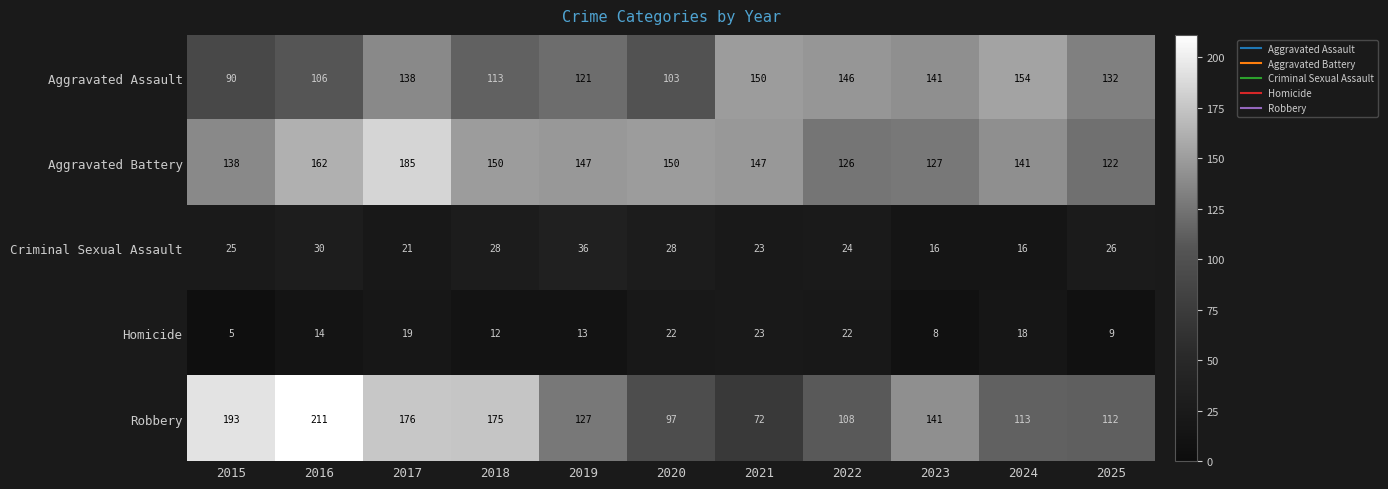

At which label does Robbery reach its minimum?

2021